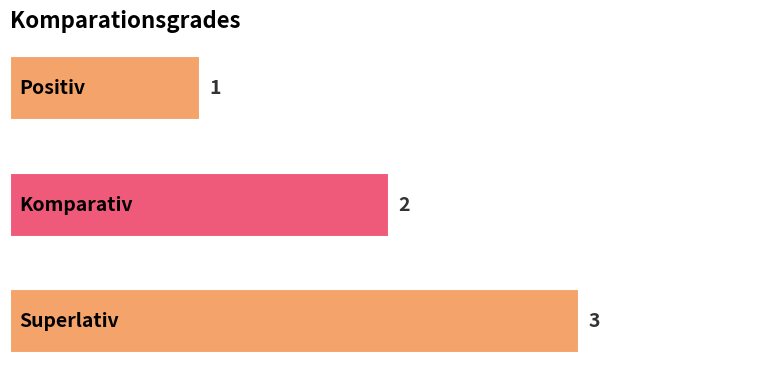

What is the difference between the maximum and minimum values?

2